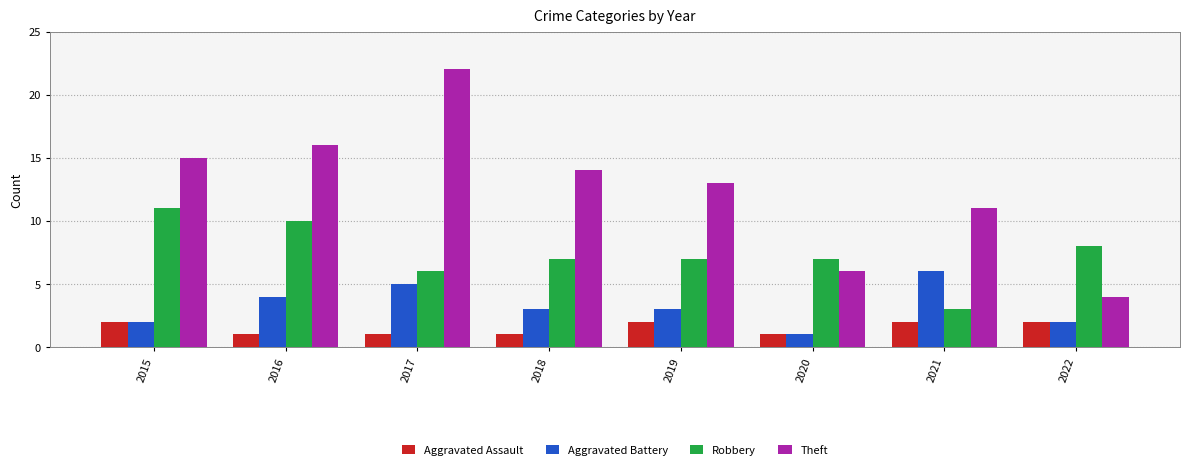

Rank the series at 2018 from highest to lowest value.

Theft, Robbery, Aggravated Battery, Aggravated Assault